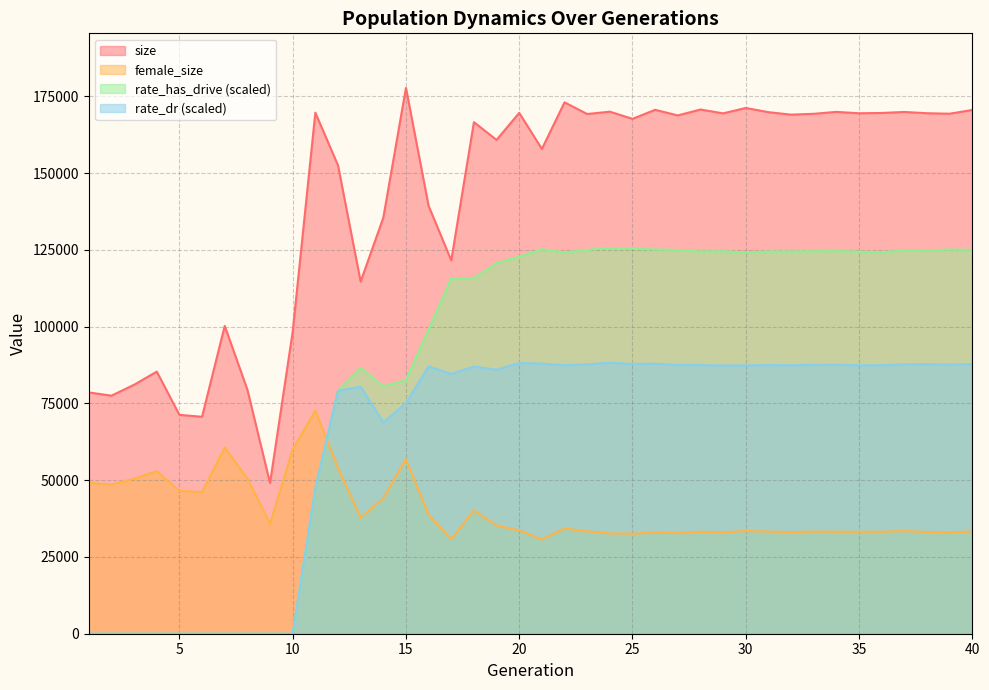

Does the chart have visible grid lines?

Yes